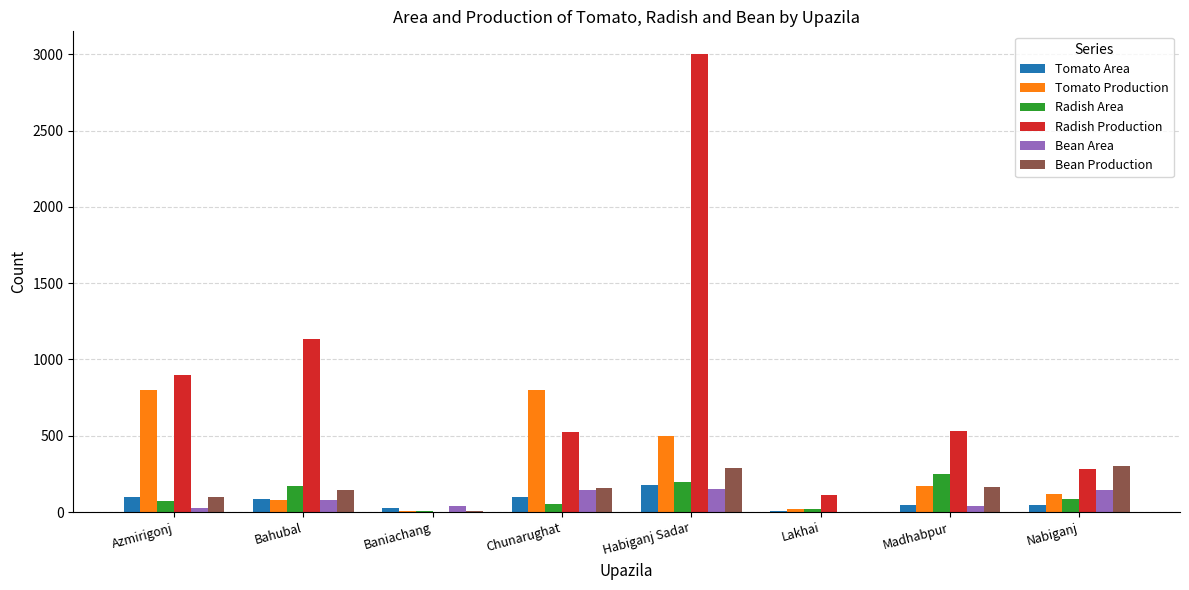

Are the bars grouped side by side (vs. stacked)?

Yes